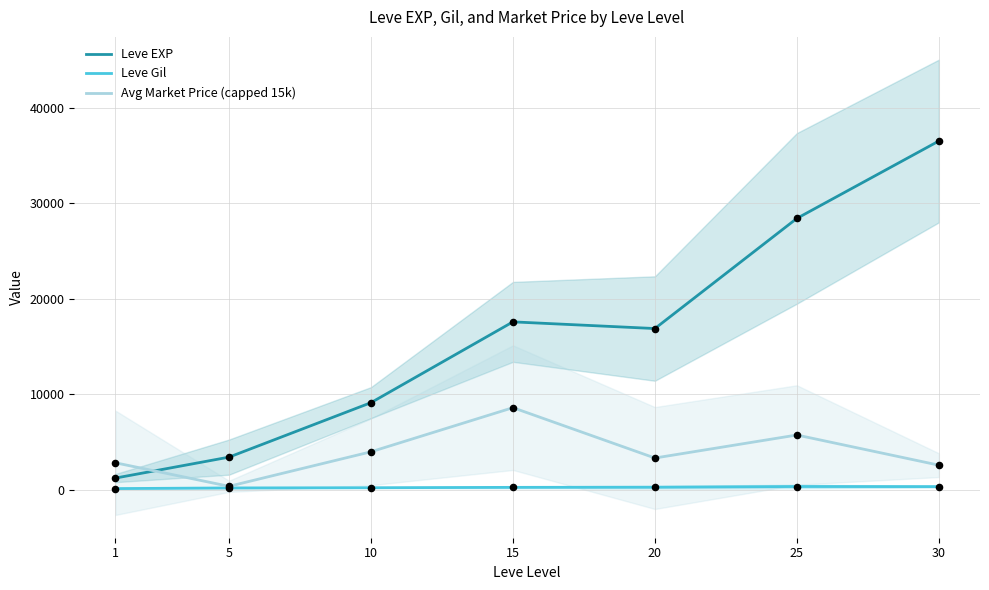

Which series has the largest total across all categories?

Leve EXP